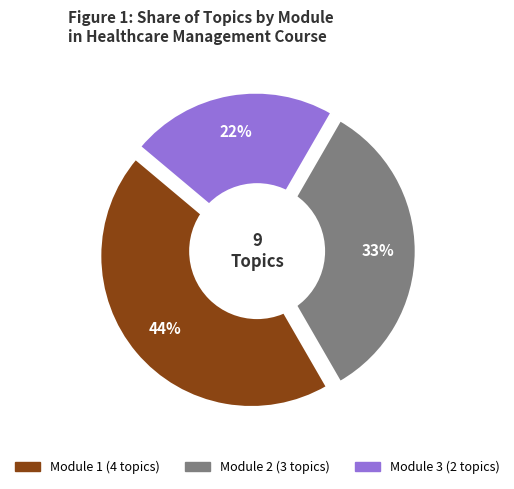

How many segments does this pie chart have?

3